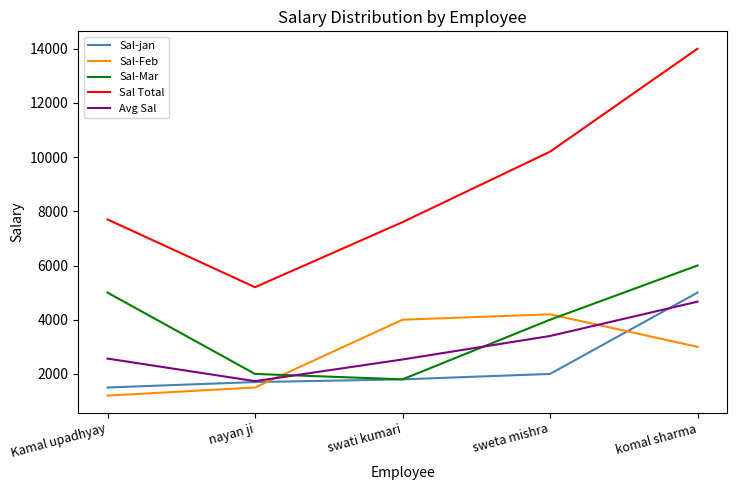

At which label is Avg Sal closest to 3200?

sweta mishra